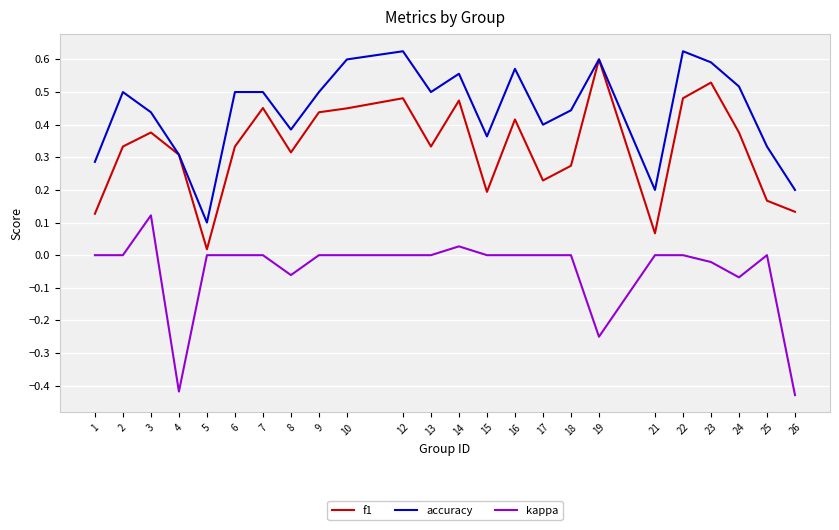

How many lines are shown in the chart?

3